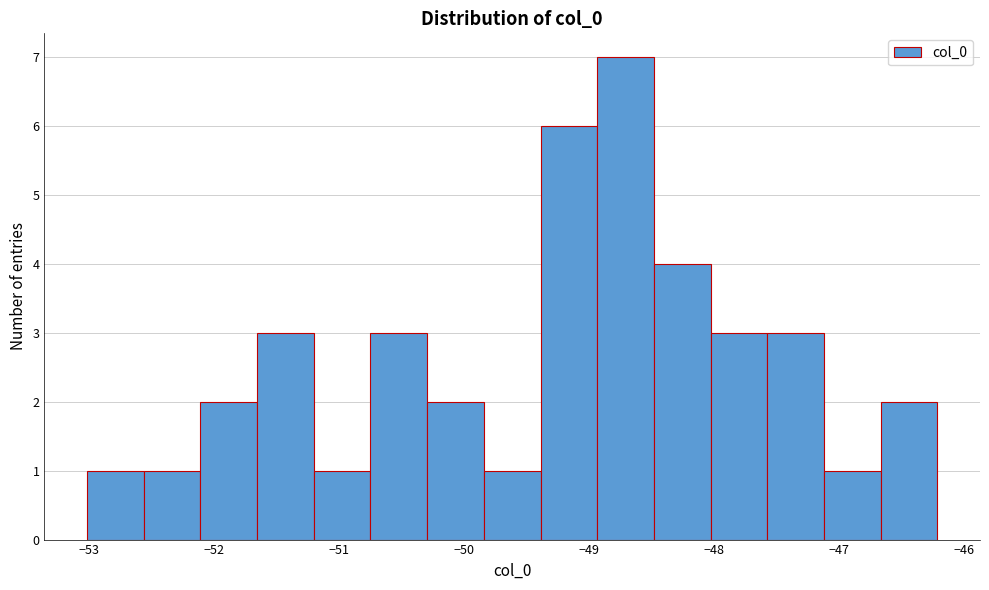

Over which range of the x-axis is the bar tallest?

-48.9 to -48.5